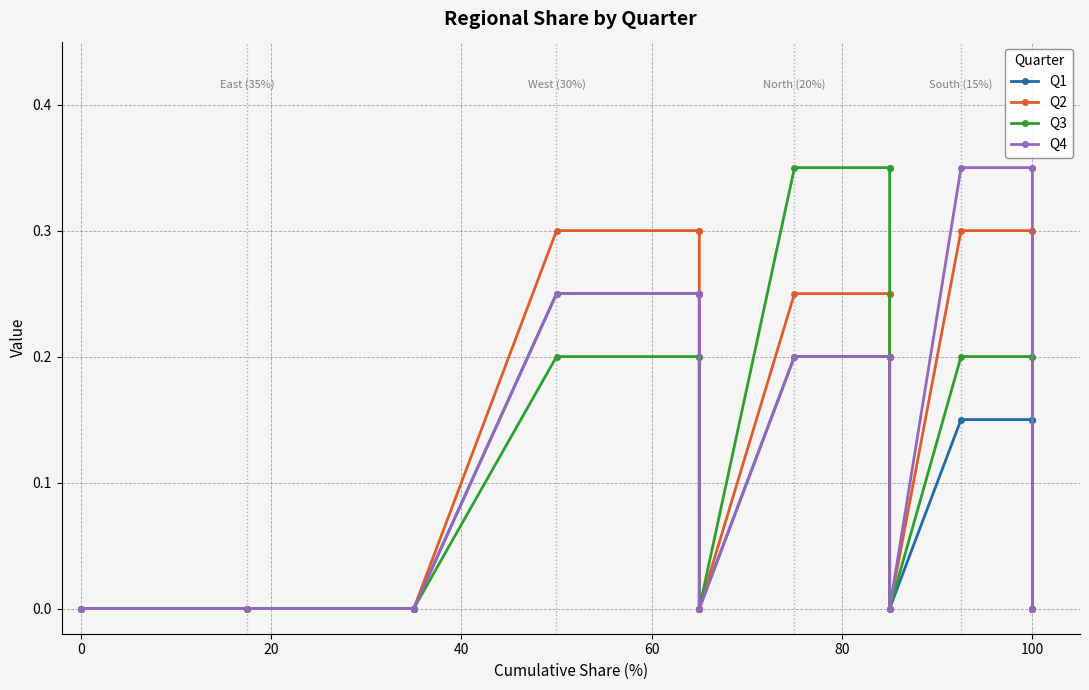

How many values in the Q4 series exceed 0?

9